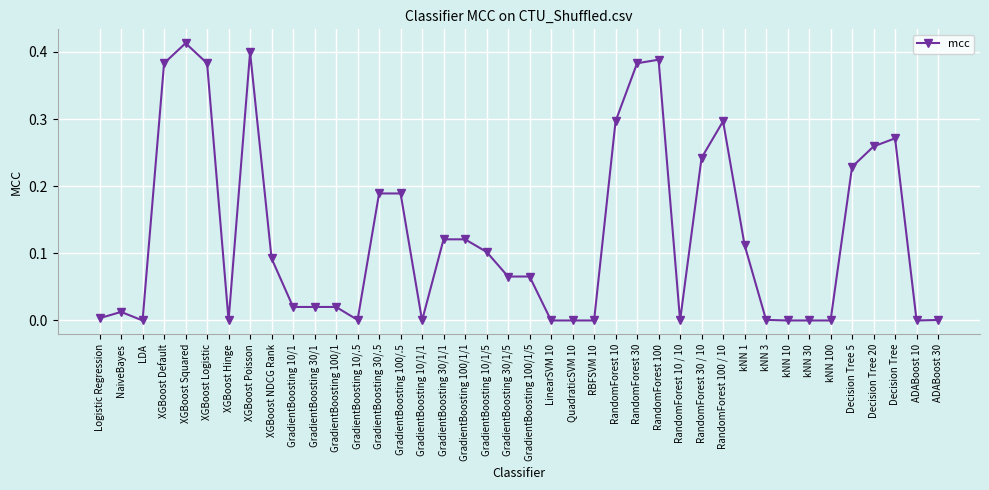

What is the label of the 9th point from the left?

XGBoost NDCG Rank